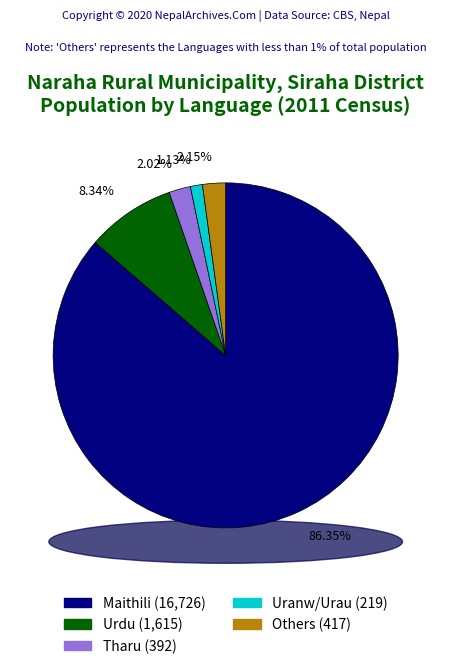

Do 0.14 and 0.02 together represent more than half of the pie?

No